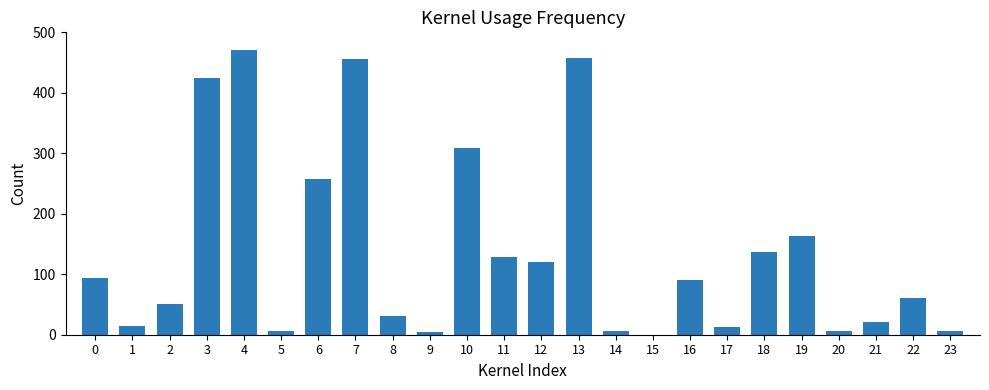

What is the change in value from 3 to 12?

-305